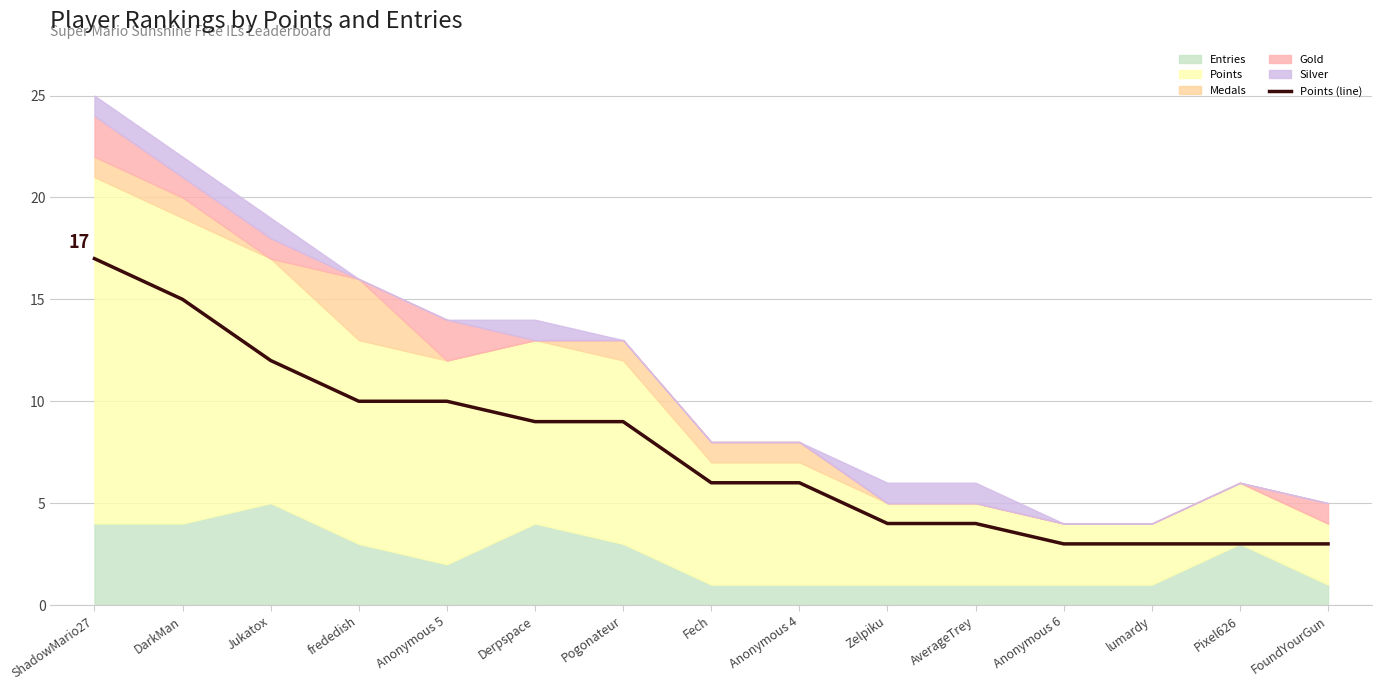

What is the label of the 3rd point from the left?

Jukatox